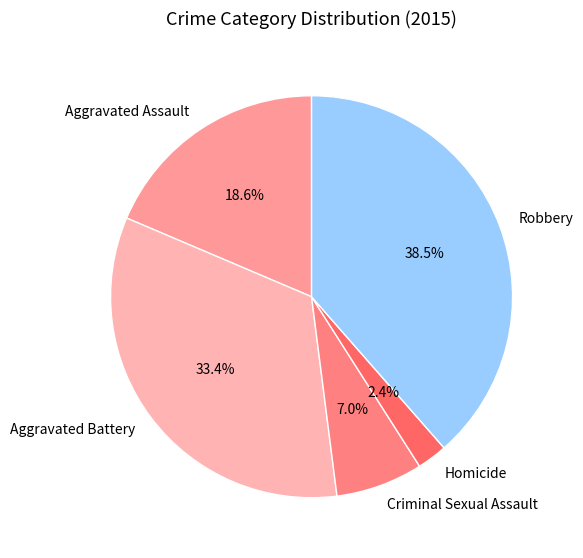

To the nearest percent, what portion does Aggravated Battery represent?

33%